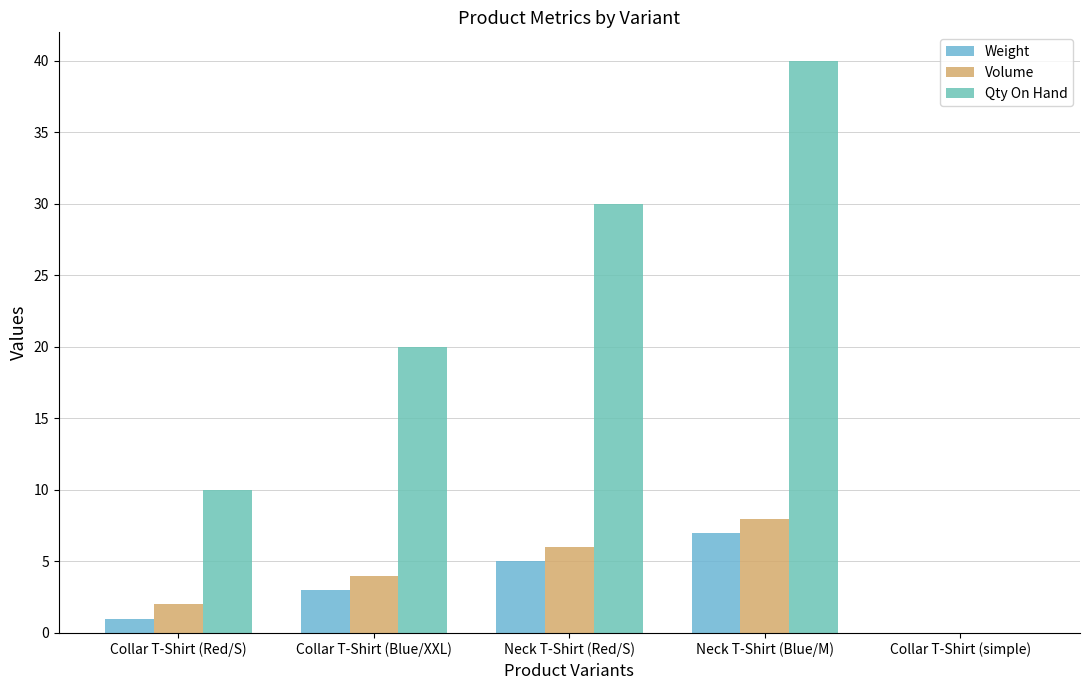

At which label does Qty On Hand reach its minimum?

Collar T-Shirt (simple)